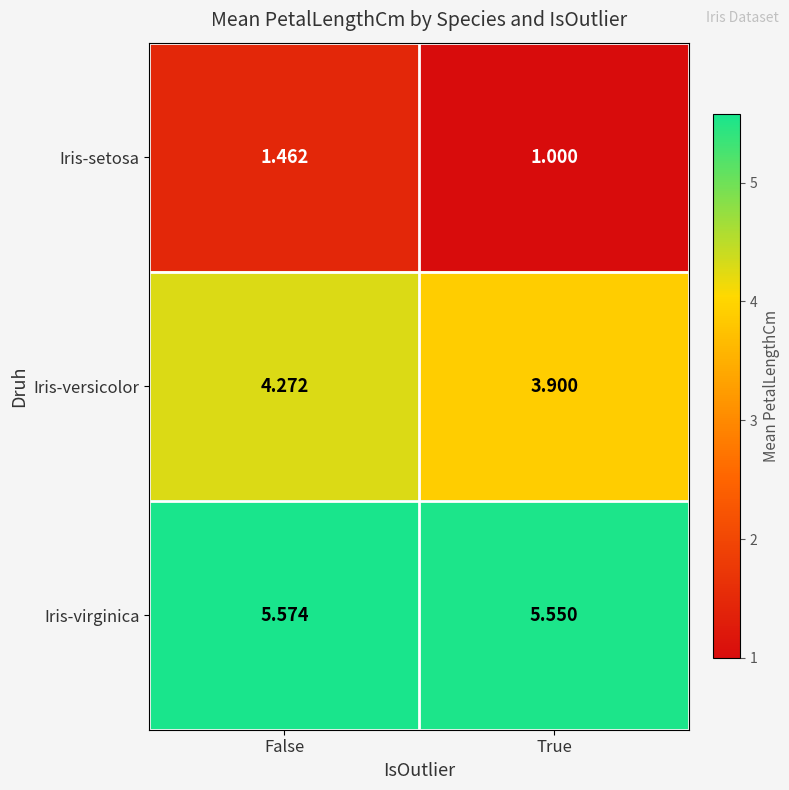

Which series has the widest spread of values?

Iris-setosa